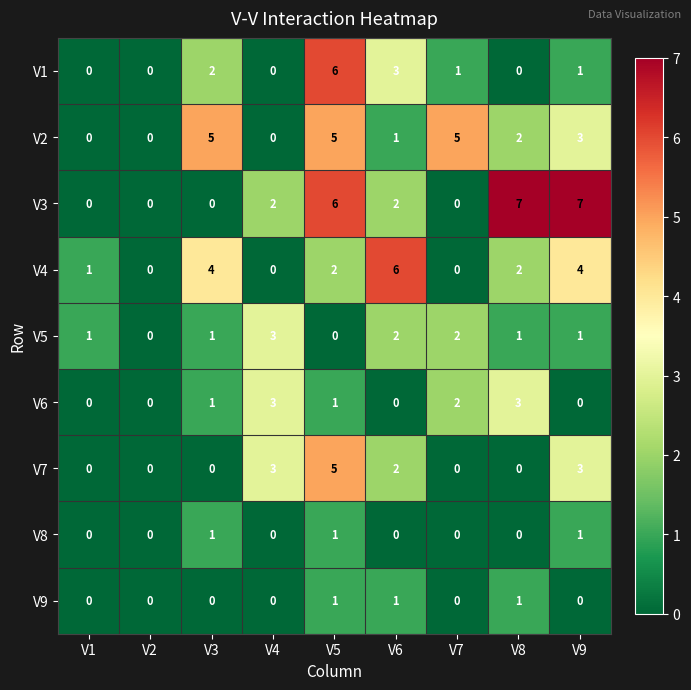

Which category has the highest value in the V1 series?

V5